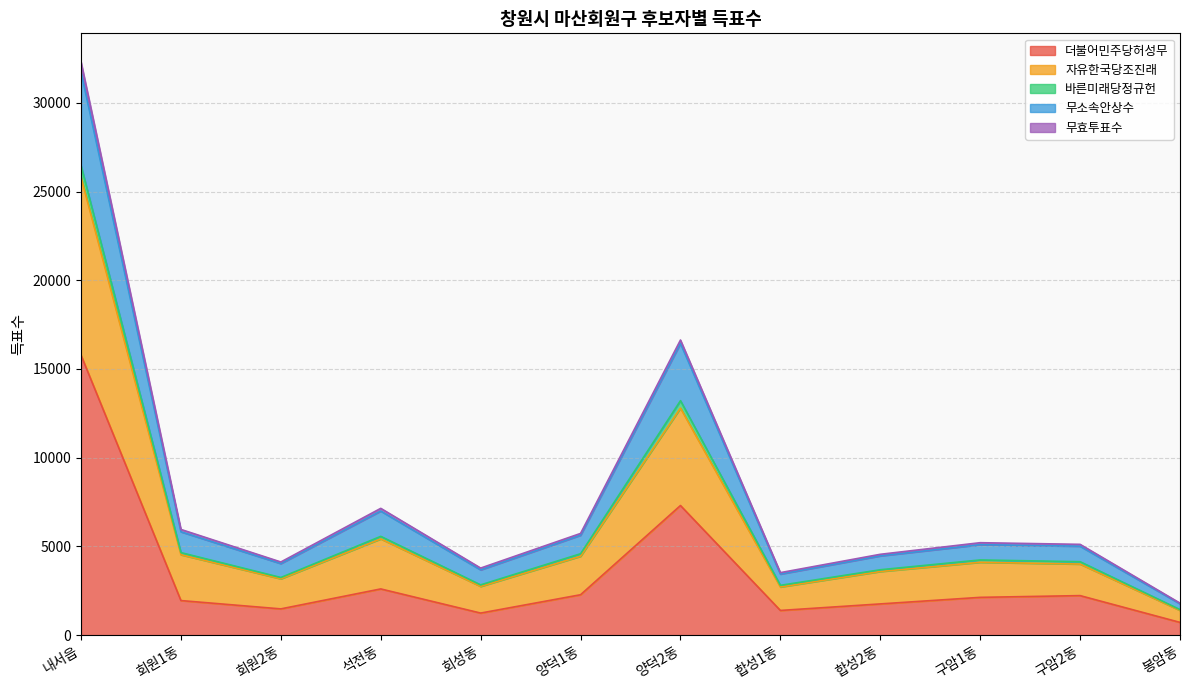

True or false: 더불어민주당허성무 and 무소속안상수 cross at least once.

False